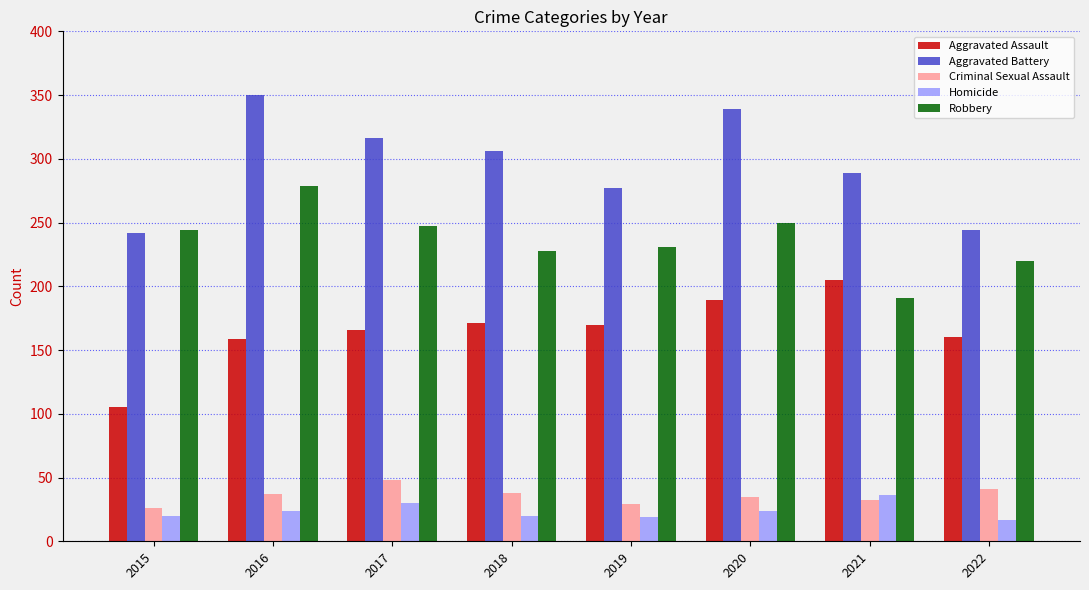

Count the number of data series in this chart.

5